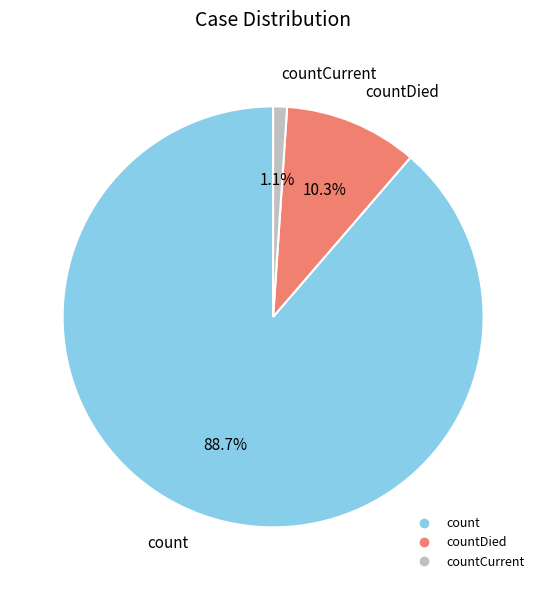

Does any single category account for the majority?

Yes